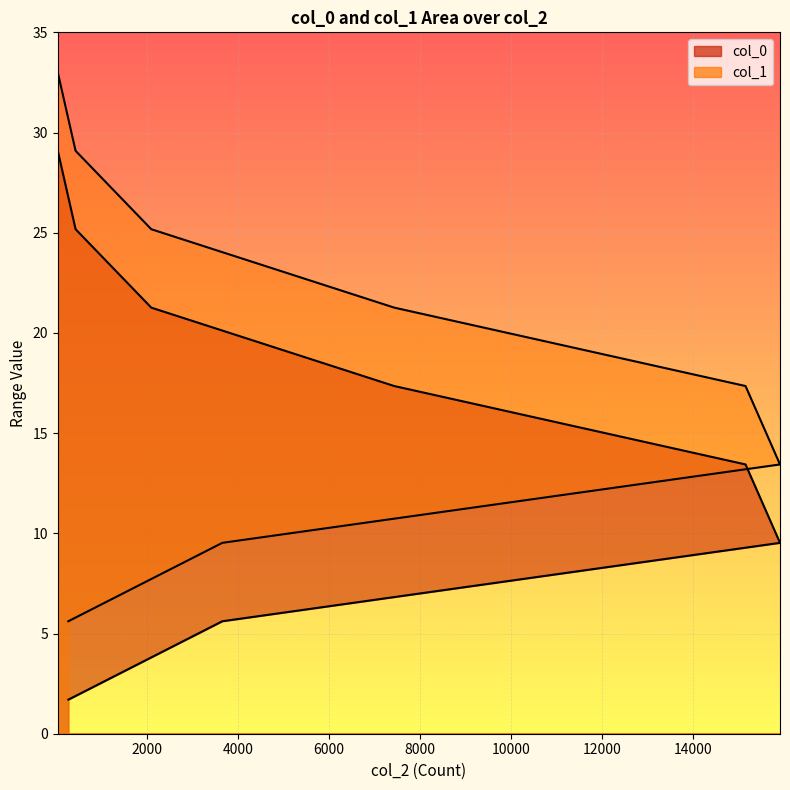

Reading left to right, list all the values displayed in this chart.

col_0: 1.7	5.6	9.5	13.4	17.4	21.3	25.2	29.1
col_1: 5.6	9.5	13.4	17.4	21.3	25.2	29.1	33.0